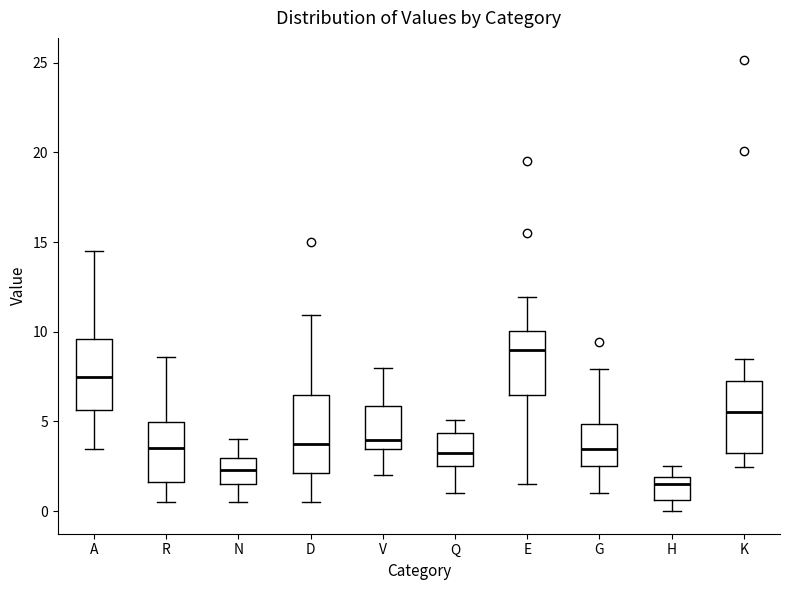

Which box has the highest median line?

E